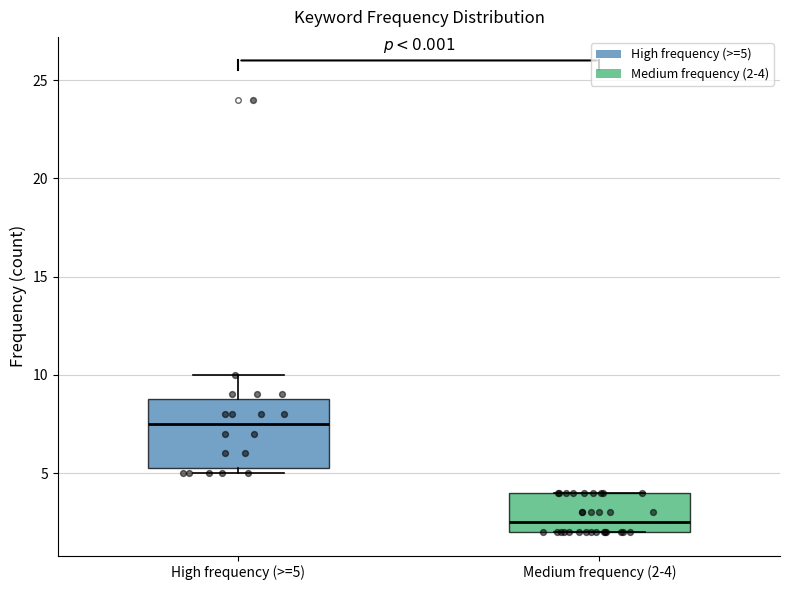

Which box is the tallest, from its lower edge to its upper edge?

High frequency (>=5)